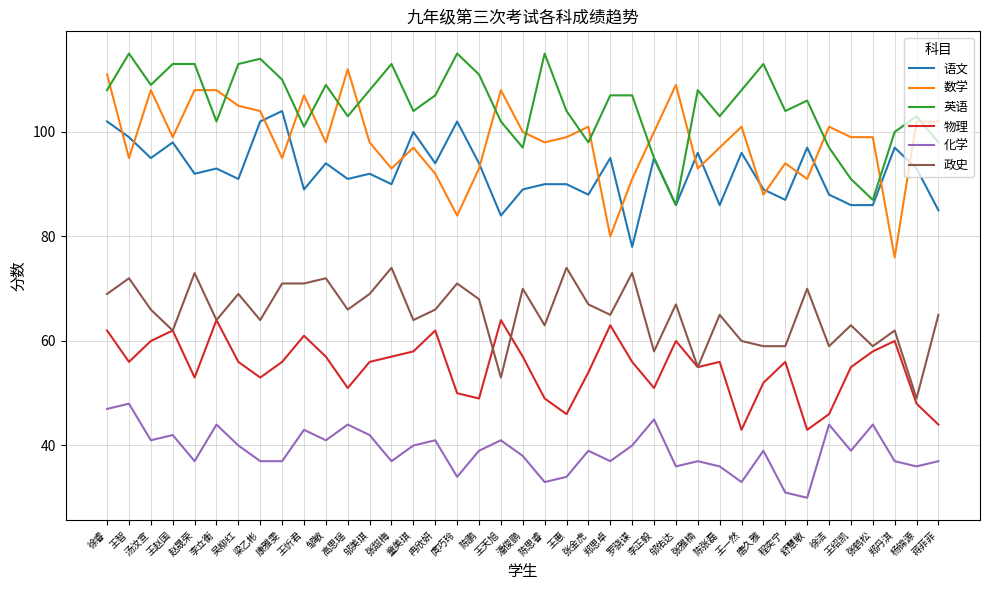

List the series in order of their peak value, highest first.

英语, 数学, 语文, 政史, 物理, 化学